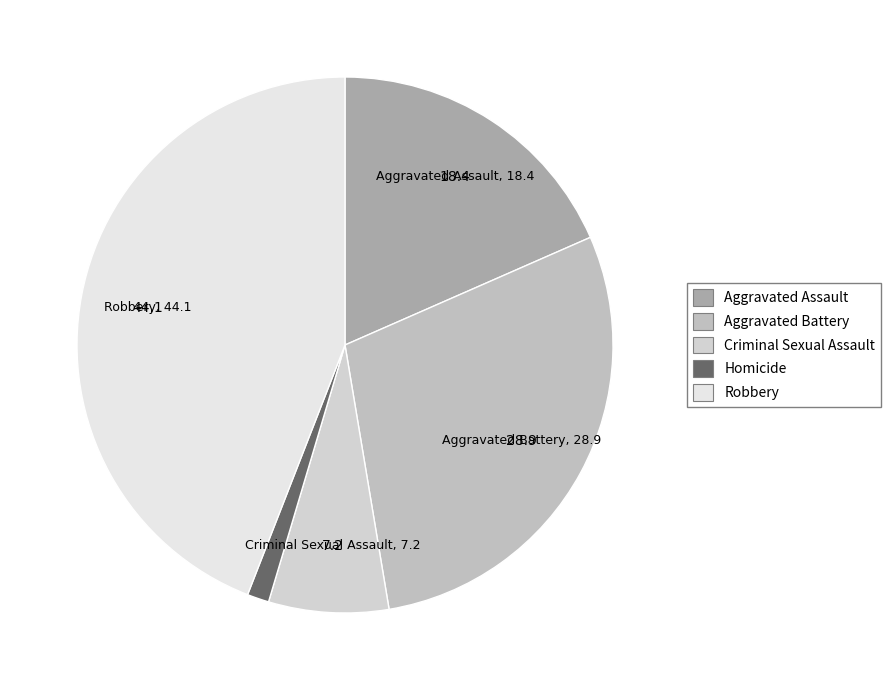

Combined, what portion of the pie is Robbery and Criminal Sexual Assault?

51.3%